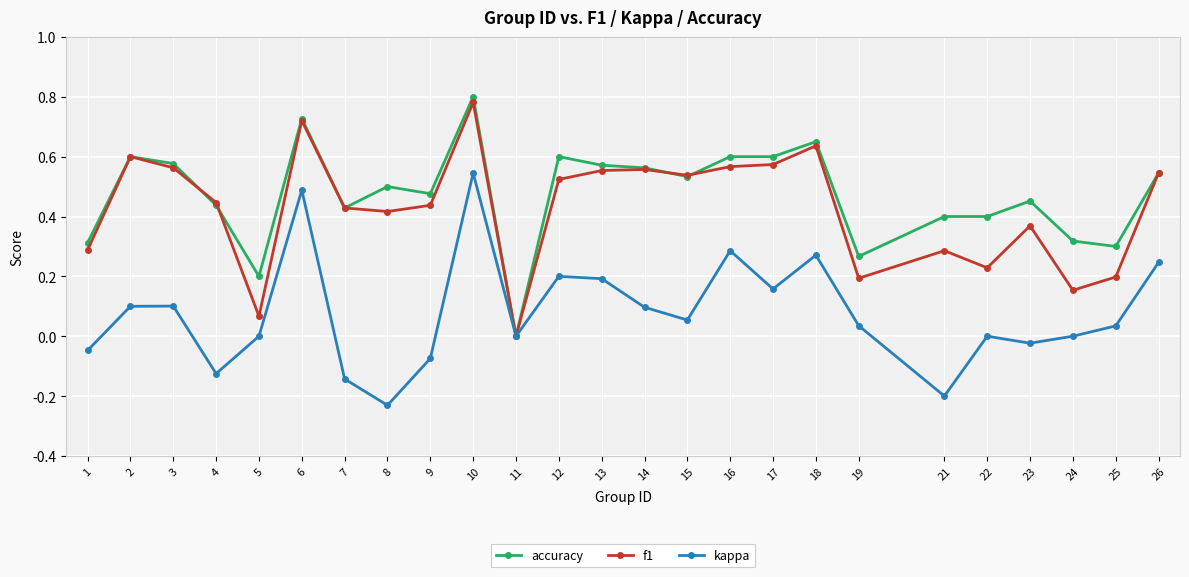

True or false: f1 has more than 1 points higher than both neighbors.

True